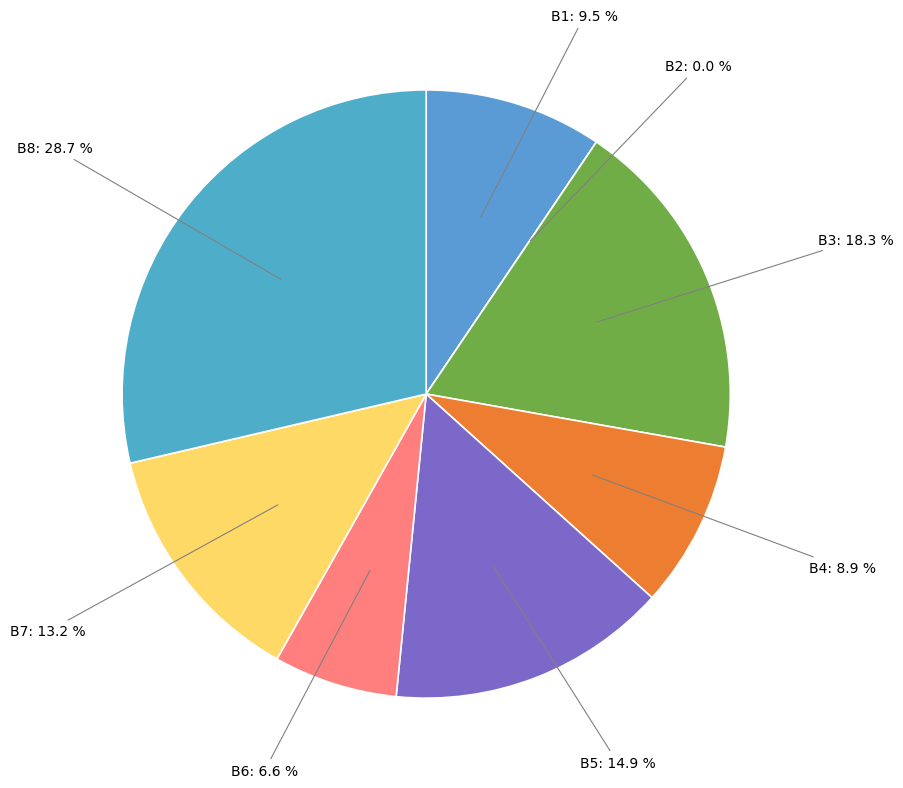

Rank the categories by value from lowest to highest.

B2, B6, B4, B1, B7, B5, B3, B8